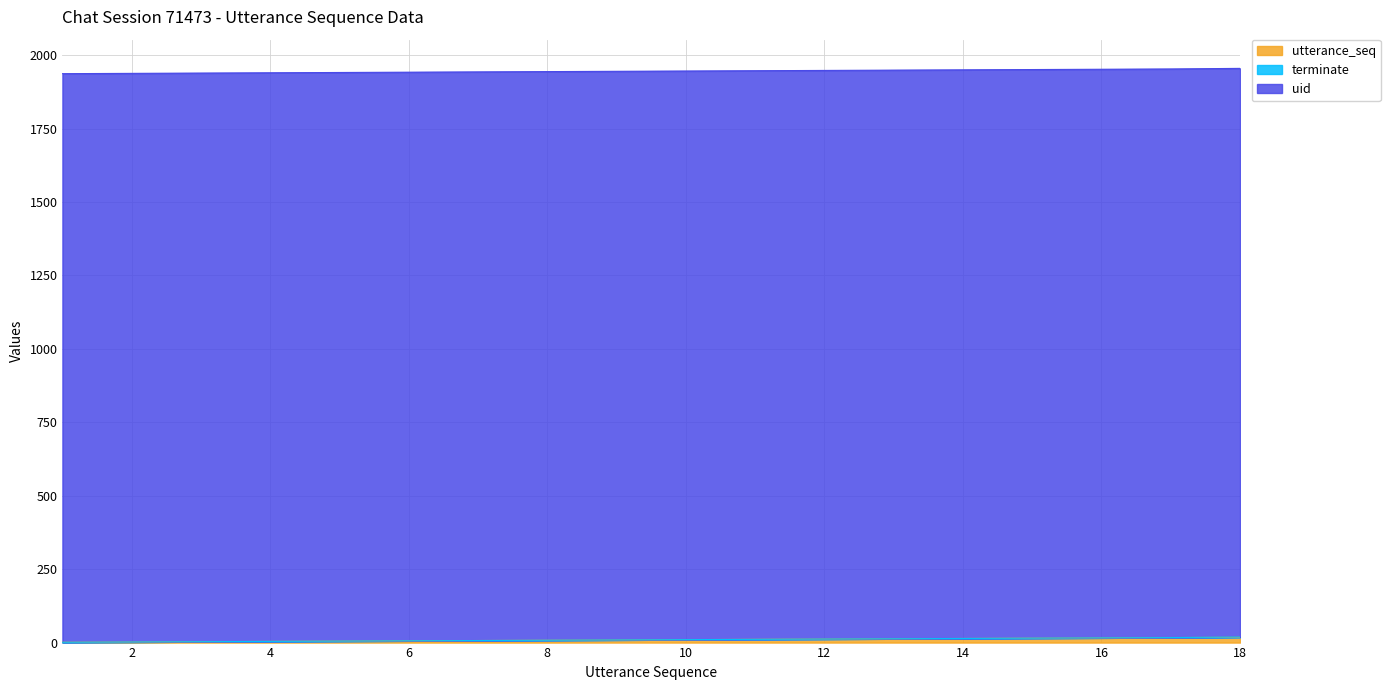

Reading left to right, what are all the values shown in this chart?

utterance_seq: 1	2	3	4	5	6	7	8	9	10	11	12	13	14	15	16	17	18
terminate: 0	0	0	0	0	0	0	0	0	0	0	0	0	0	0	0	0	1
uid: 1936	1936	1936	1936	1936	1936	1936	1936	1936	1936	1936	1936	1936	1936	1936	1936	1936	1936